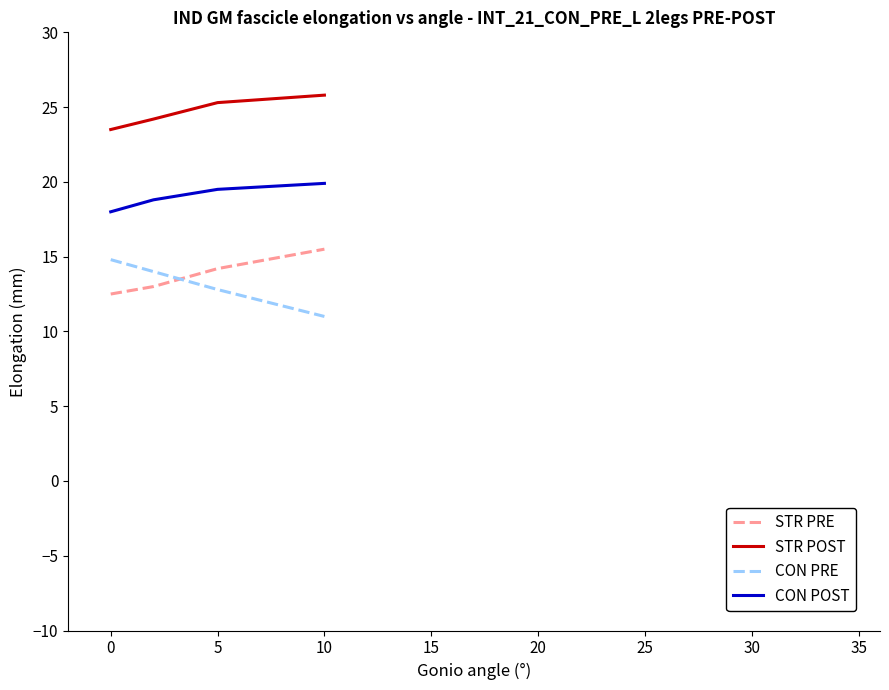

Reading left to right, what are all the values shown in this chart?

STR PRE: 12.5	13.0	14.2	15.5
STR POST: 23.5	24.2	25.3	25.8
CON PRE: 14.8	14.0	12.8	11.0
CON POST: 18.0	18.8	19.5	19.9